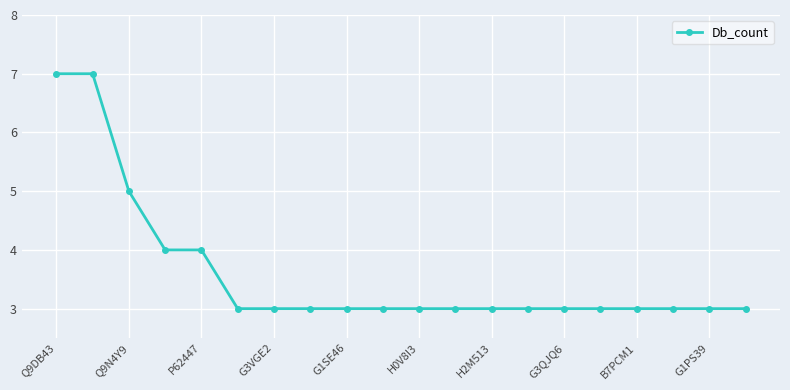

What is the maximum value shown in the chart?

7